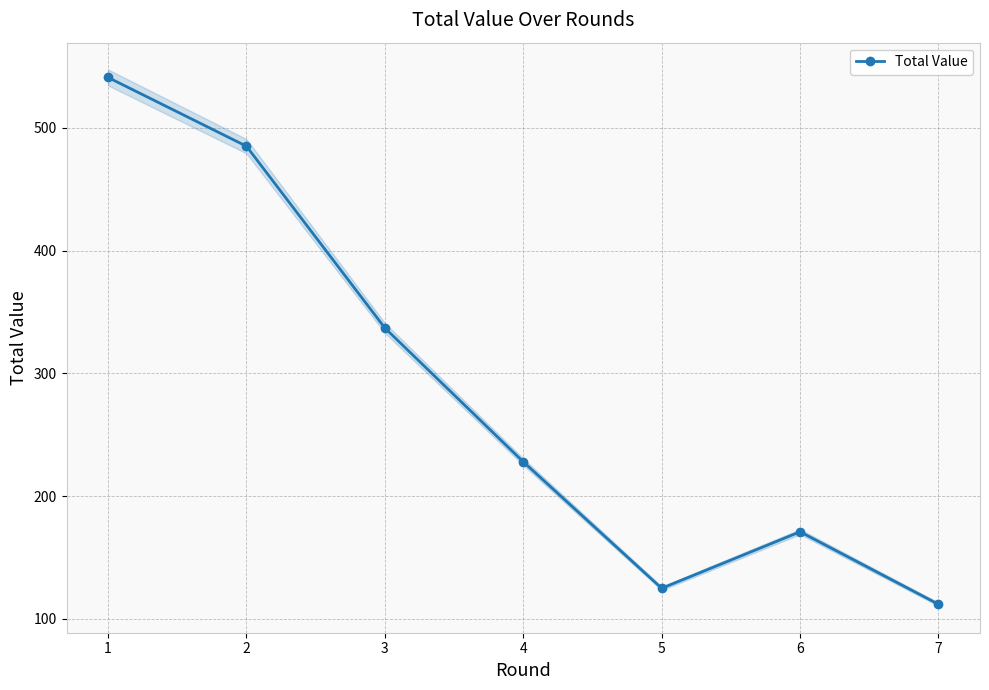

What is the minimum value shown in the chart?

112